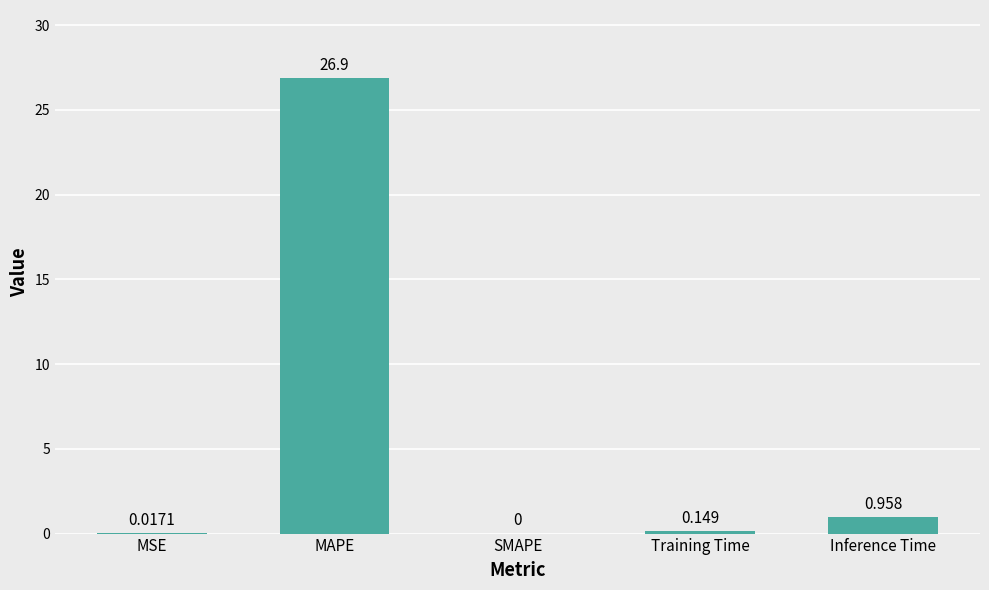

Which has a higher value, Training Time or SMAPE?

Training Time